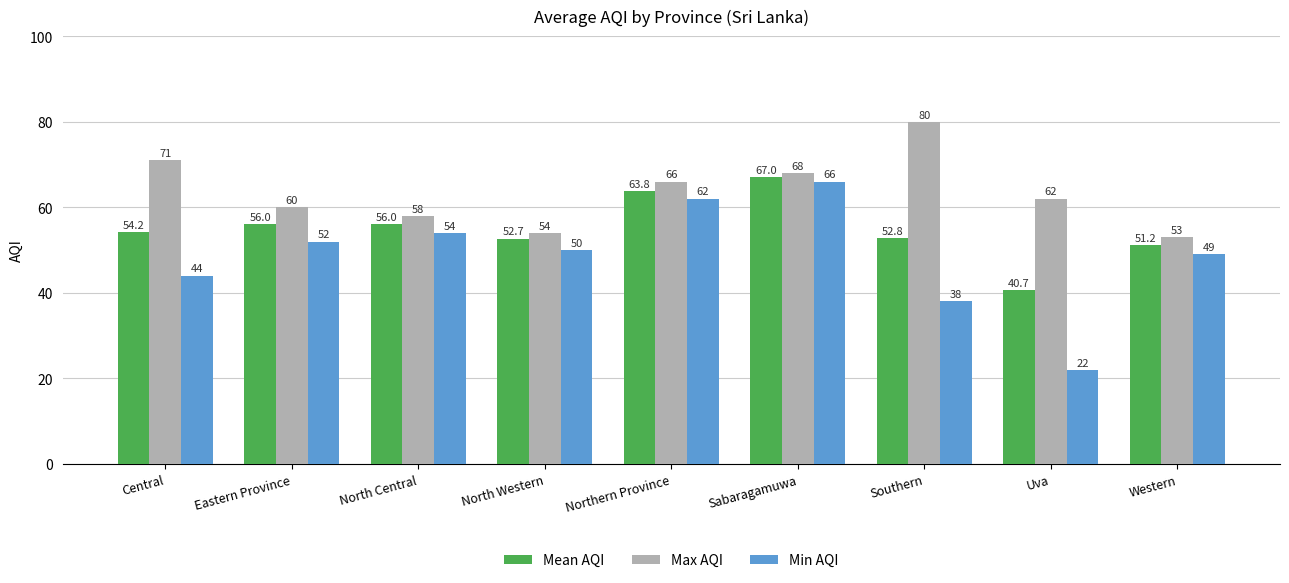

Rank the series by their average value, from lowest to highest.

Min AQI, Mean AQI, Max AQI